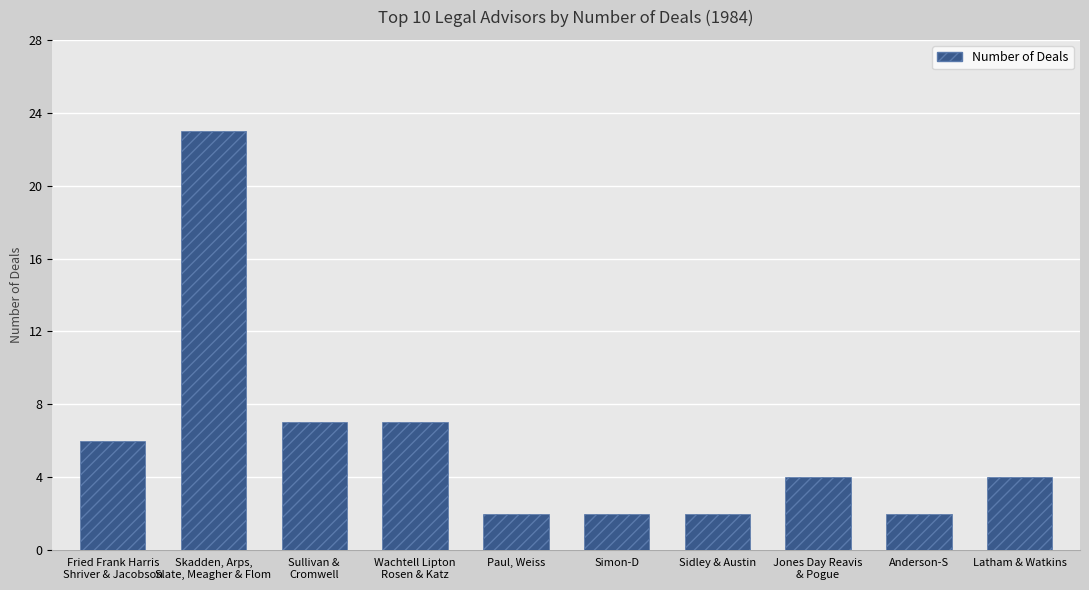

Which category has the highest value across all series?

Skadden, Arps,
Slate, Meagher & Flom